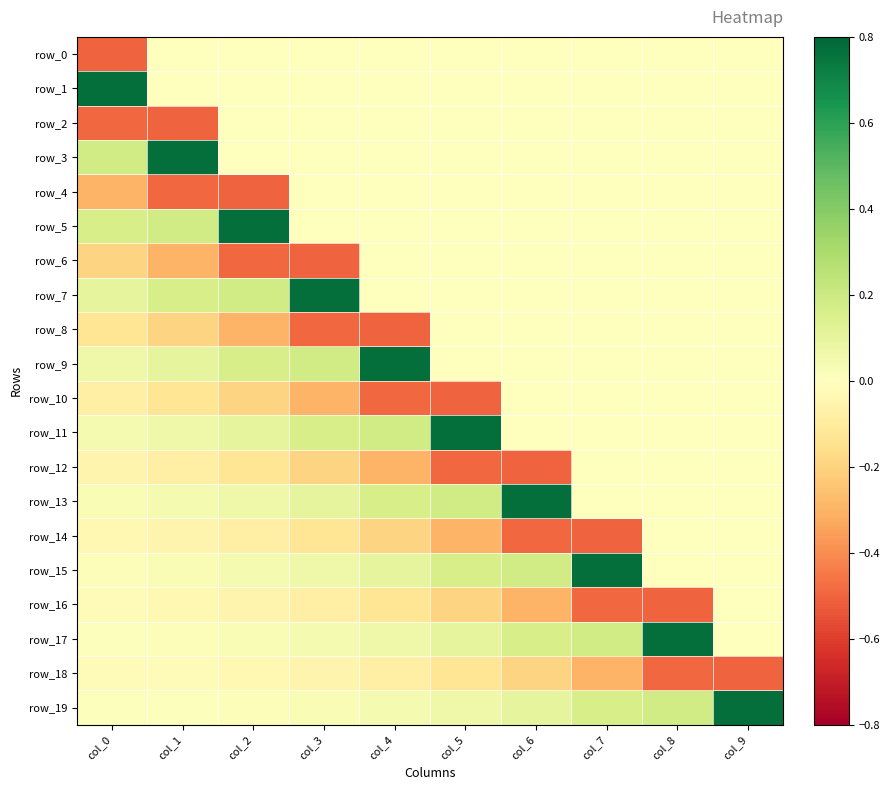

Reading left to right, list all the values displayed in this chart.

row_0: -0.5	0.0	0.0	0.0	0.0	0.0	0.0	0.0	0.0	0.0
row_1: 0.8	0.0	0.0	0.0	0.0	0.0	0.0	0.0	0.0	0.0
row_2: -0.5	-0.5	0.0	0.0	0.0	0.0	0.0	0.0	0.0	0.0
row_3: 0.2	0.8	0.0	0.0	0.0	0.0	0.0	0.0	0.0	0.0
row_4: -0.3	-0.5	-0.5	0.0	0.0	0.0	0.0	0.0	0.0	0.0
row_5: 0.2	0.2	0.8	0.0	0.0	0.0	0.0	0.0	0.0	0.0
row_6: -0.2	-0.3	-0.5	-0.5	0.0	0.0	0.0	0.0	0.0	0.0
row_7: 0.1	0.2	0.2	0.8	0.0	0.0	0.0	0.0	0.0	0.0
row_8: -0.1	-0.2	-0.3	-0.5	-0.5	0.0	0.0	0.0	0.0	0.0
row_9: 0.1	0.1	0.2	0.2	0.8	0.0	0.0	0.0	0.0	0.0
row_10: -0.1	-0.1	-0.2	-0.3	-0.5	-0.5	0.0	0.0	0.0	0.0
row_11: 0.0	0.1	0.1	0.2	0.2	0.8	0.0	0.0	0.0	0.0
row_12: -0.1	-0.1	-0.1	-0.2	-0.3	-0.5	-0.5	0.0	0.0	0.0
row_13: 0.0	0.0	0.1	0.1	0.2	0.2	0.8	0.0	0.0	0.0
row_14: -0.0	-0.1	-0.1	-0.1	-0.2	-0.3	-0.5	-0.5	0.0	0.0
row_15: 0.0	0.0	0.0	0.1	0.1	0.2	0.2	0.8	0.0	0.0
row_16: -0.0	-0.0	-0.1	-0.1	-0.1	-0.2	-0.3	-0.5	-0.5	0.0
row_17: 0.0	0.0	0.0	0.0	0.1	0.1	0.2	0.2	0.8	0.0
row_18: -0.0	-0.0	-0.0	-0.1	-0.1	-0.1	-0.2	-0.3	-0.5	-0.5
row_19: 0.0	0.0	0.0	0.0	0.0	0.1	0.1	0.2	0.2	0.8